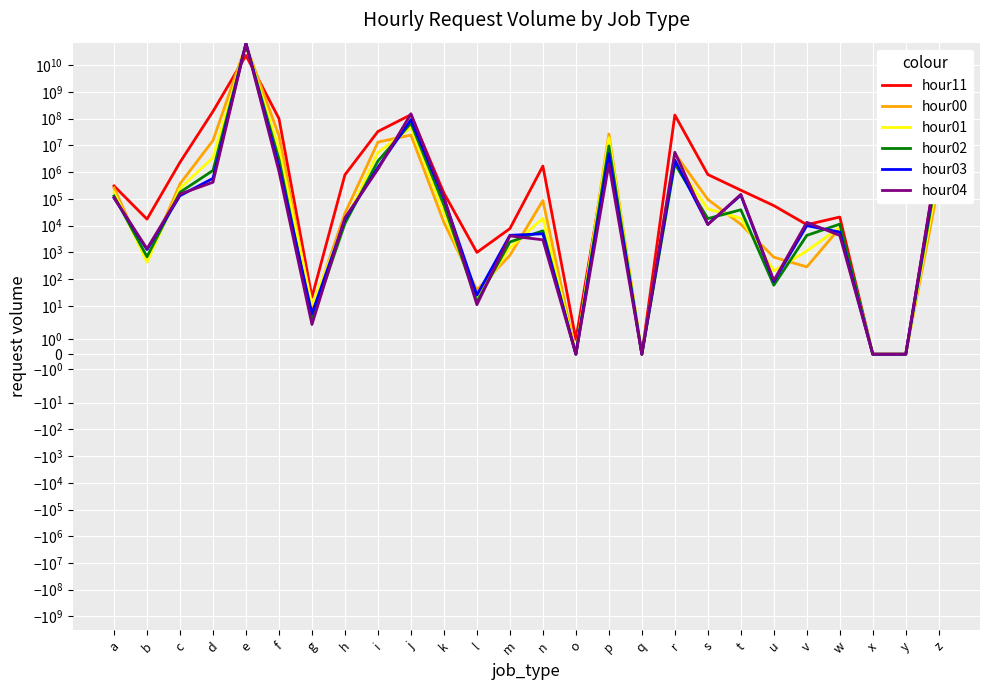

Does the chart display data point markers on the line(s)?

No